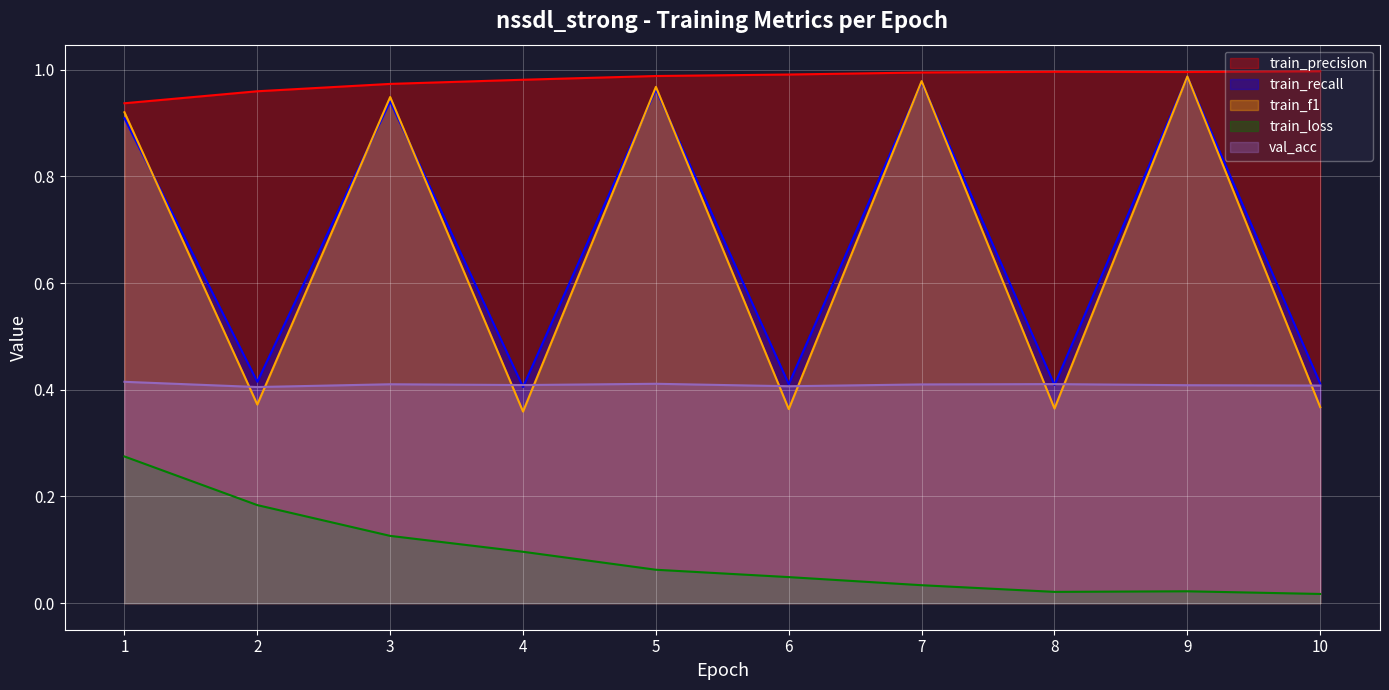

Where is the first local minimum for train_precision?

9